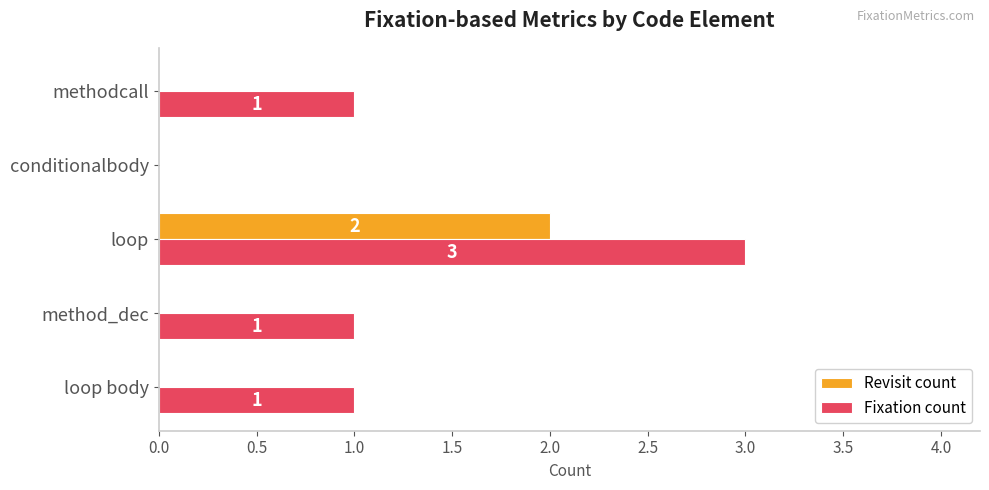

What is the sum of all Fixation count values?

6